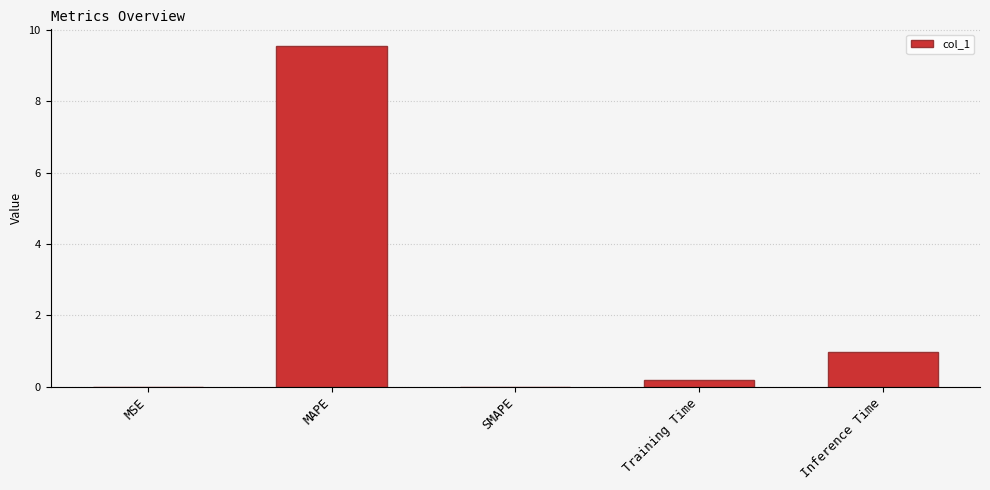

What is the change in value from SMAPE to Training Time?

+0.2